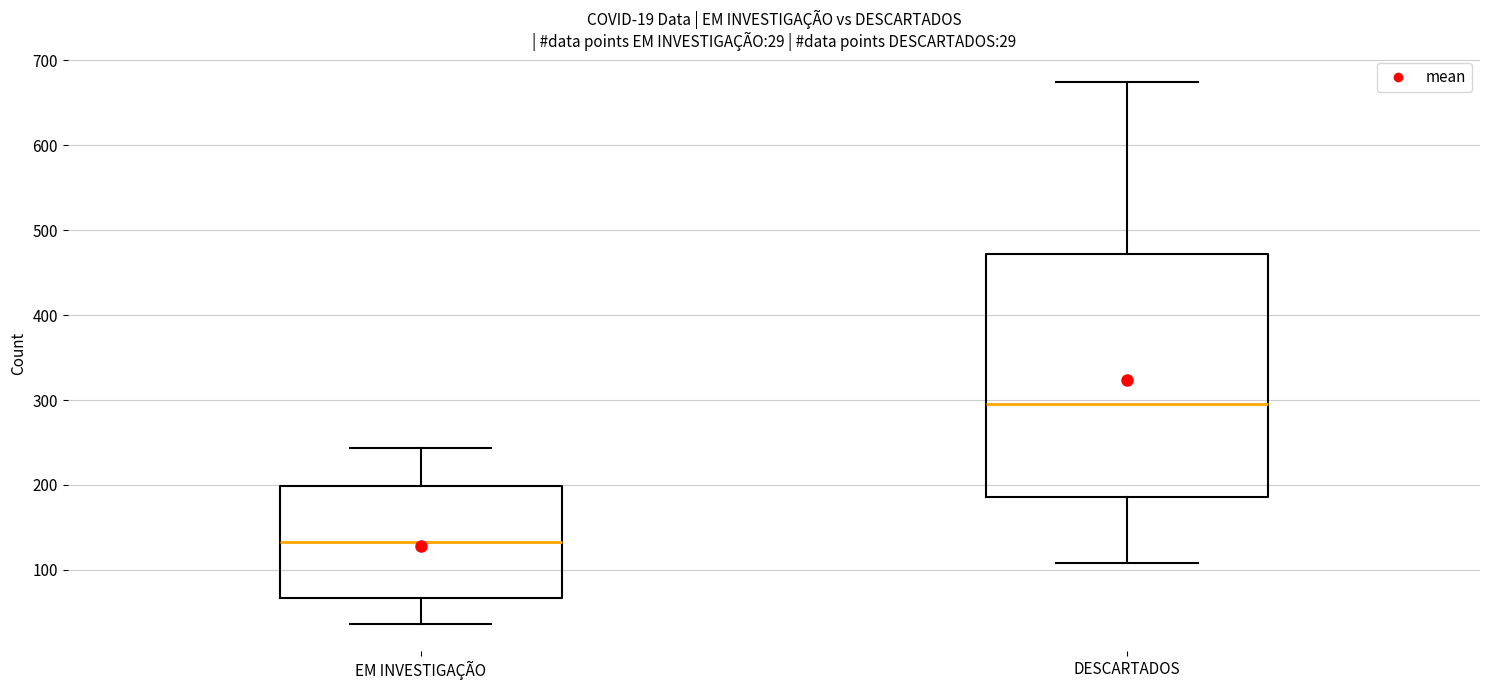

Which box has the highest median line?

DESCARTADOS